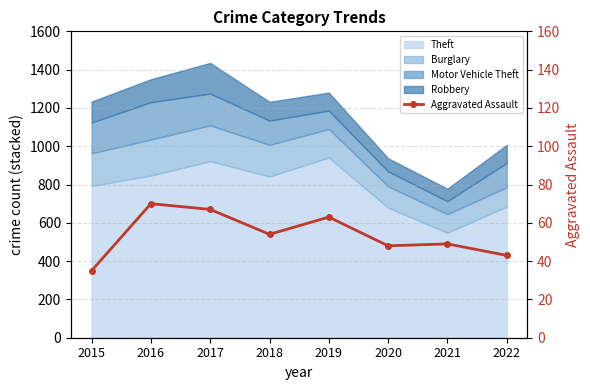

What is the difference between the values at 2015 and 2019?

28